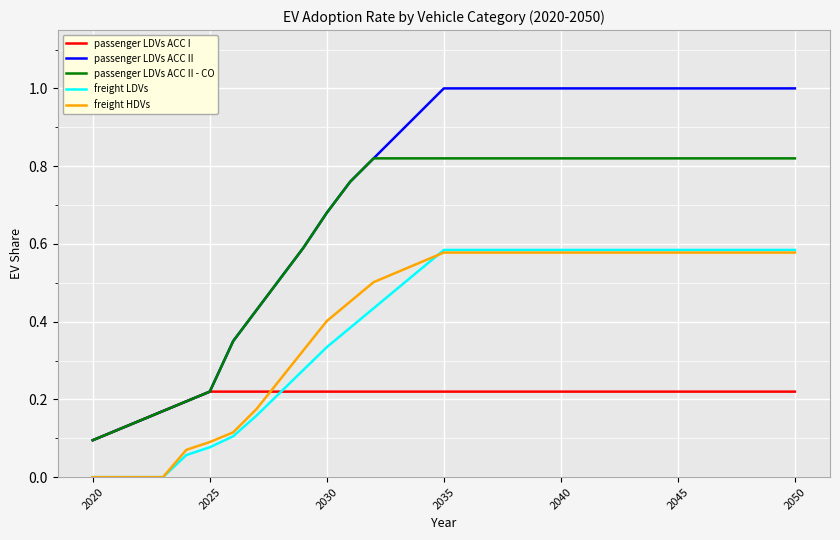

What is the maximum value shown in the chart?

1.0